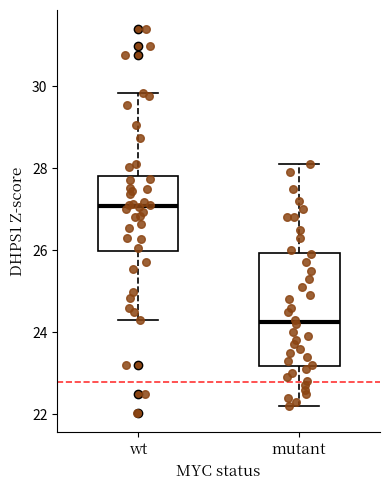

Reading left to right, transcribe this box plot: for each box, give where its median line is, the range the box spans, and where its two whiskers end, as read against the y-axis. The values are not printed on the chart, so give them approximately, as read against the axis.

wt: median 27.0, box 26.0 to 27.8, whiskers 24.2 to 29.8
mutant: median 24.2, box 23.2 to 26.0, whiskers 22.2 to 28.2